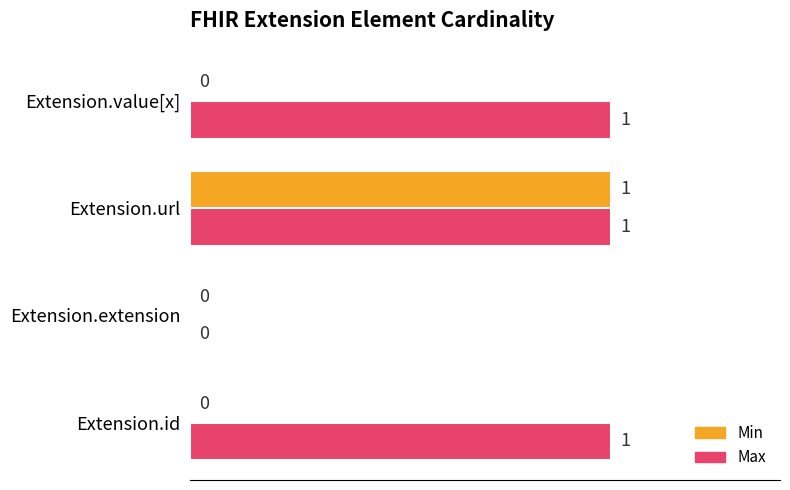

How many Max values are between 1 and 2?

3